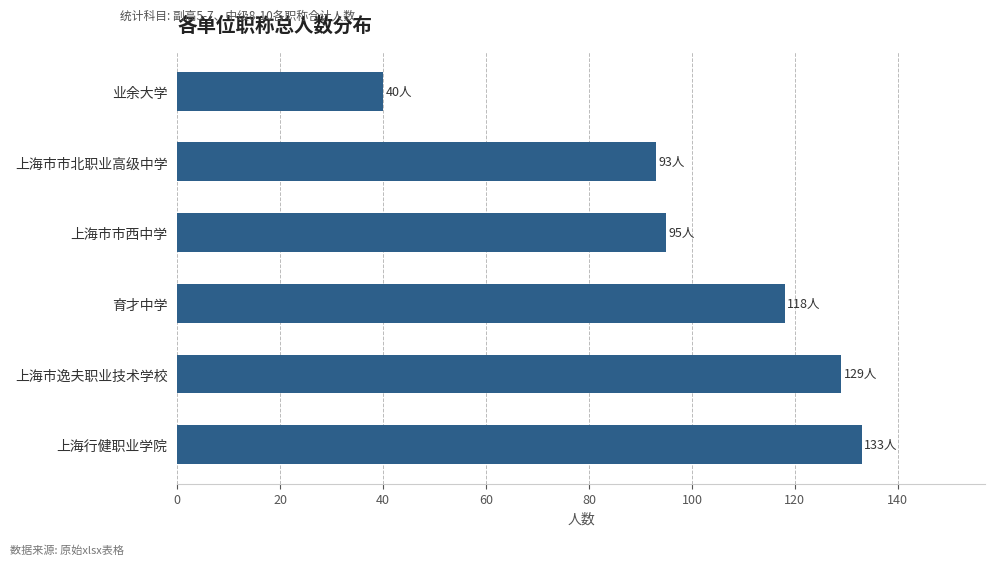

Rank the categories by value from lowest to highest.

业余大学, 上海市市北职业高级中学, 上海市市西中学, 育才中学, 上海市逸夫职业技术学校, 上海行健职业学院